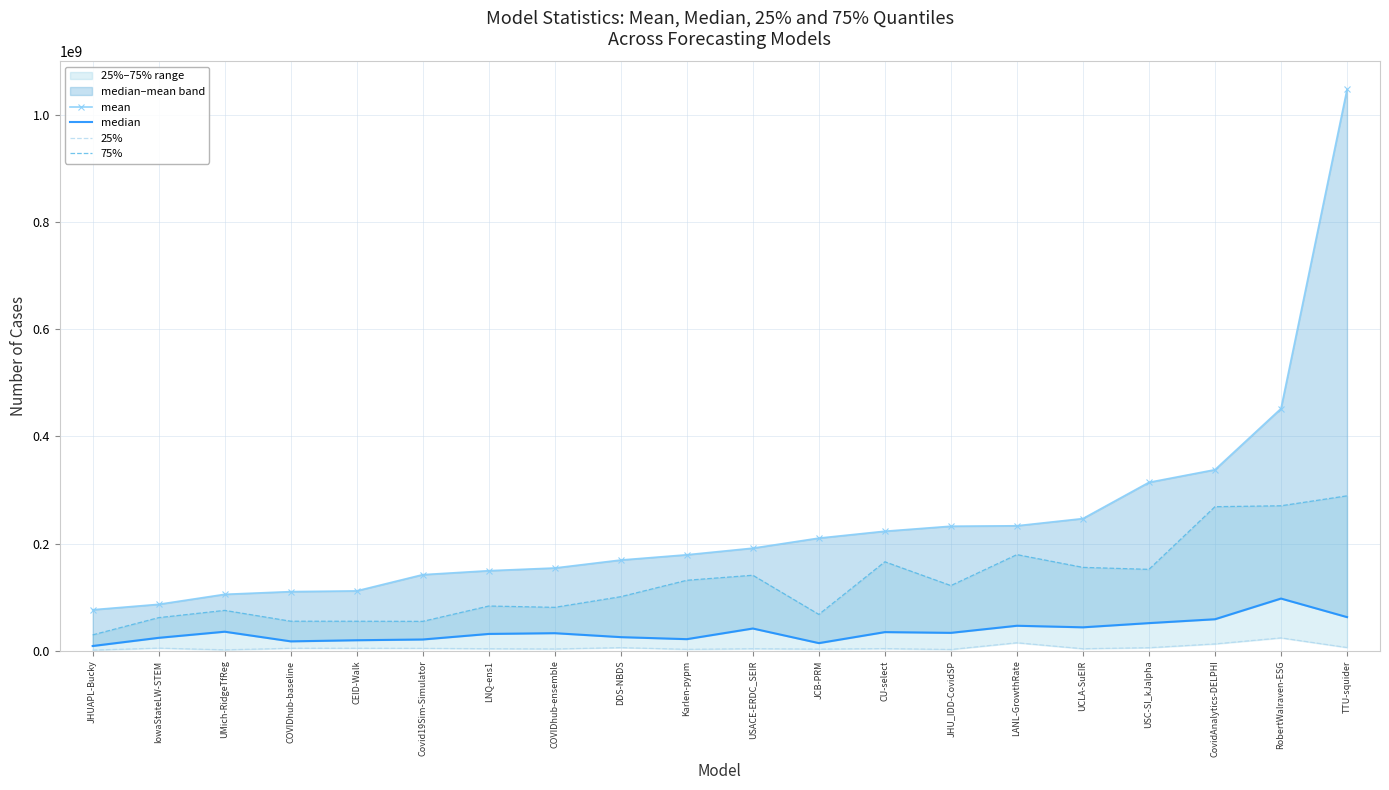

The value of 75% at RobertWalraven-ESG is 270665678.9. True or false?

True